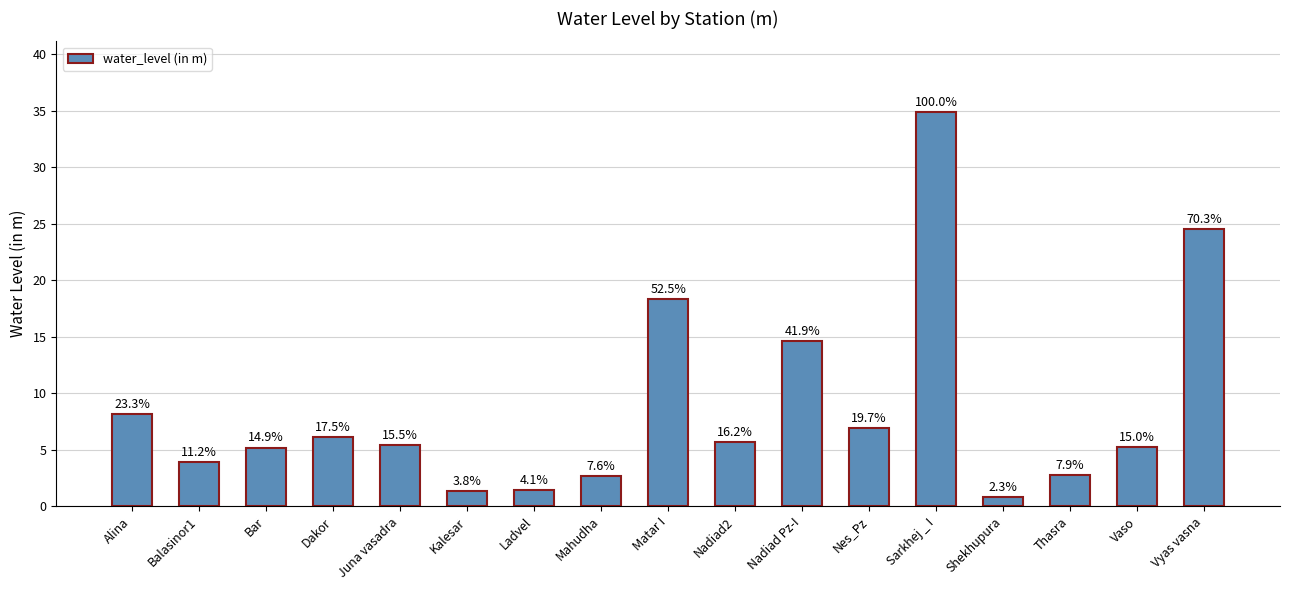

What is the change in value from Matar I to Nes_Pz?

-11.4